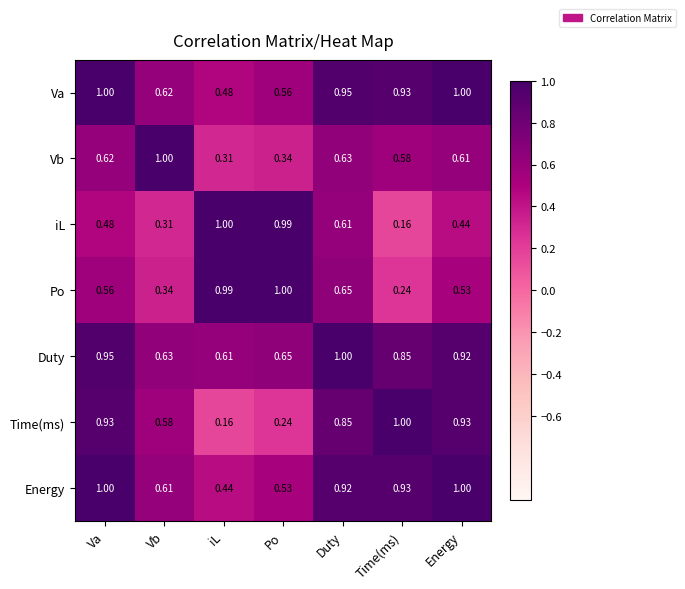

What is the total value across all series at Time(ms)?

4.7